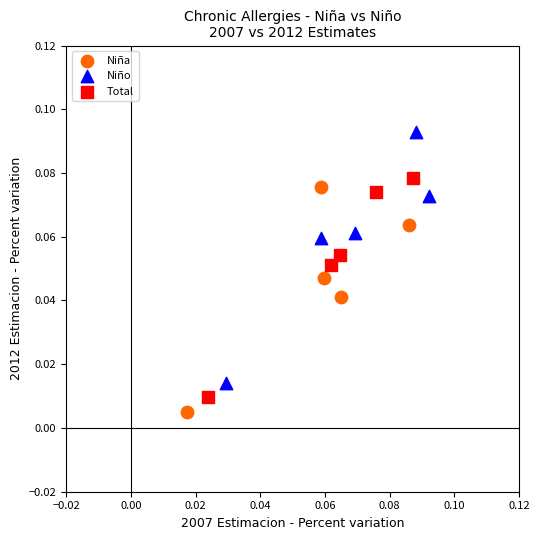

Which series contains the highest Y value?

Niño